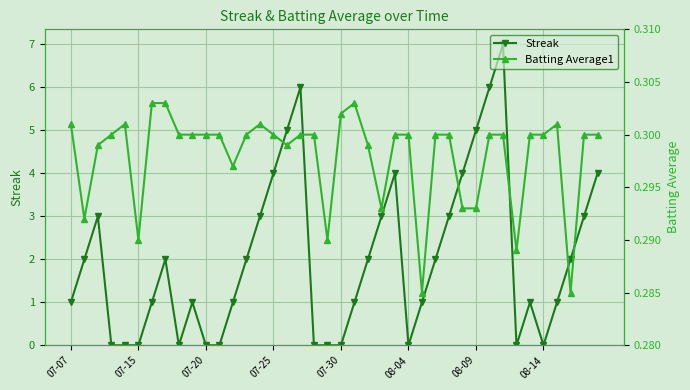

Which has a higher value, 38 or 27?

38